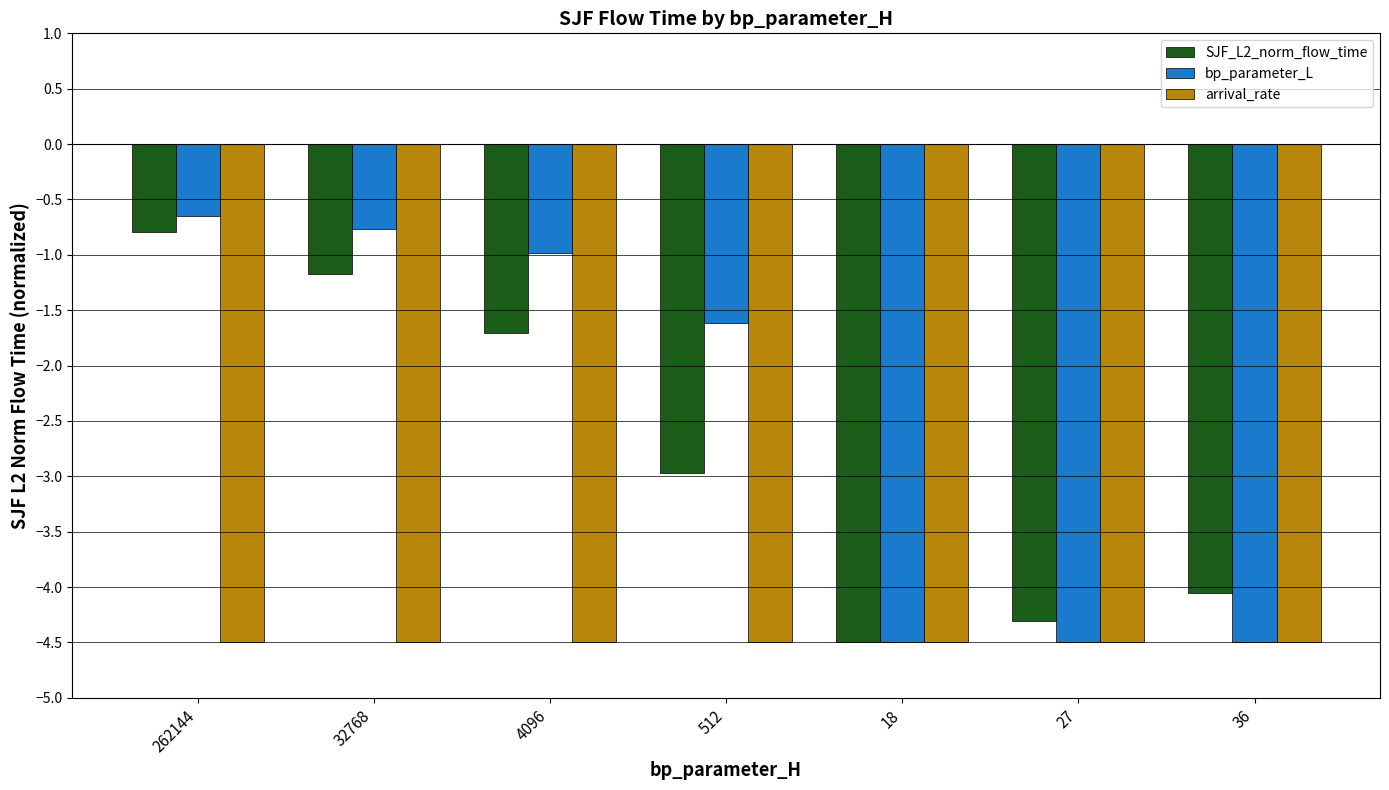

What is the smallest value displayed?

-4.5